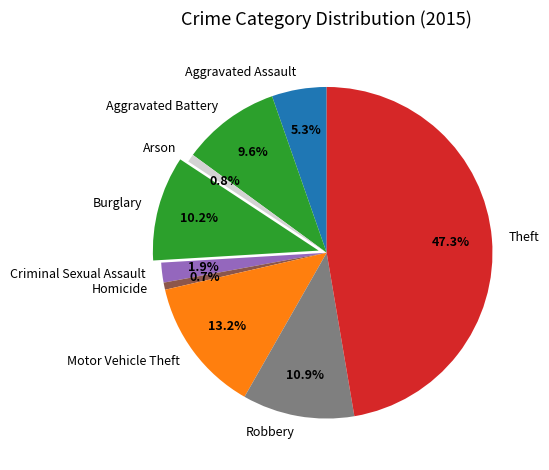

To the nearest percent, what is the difference between the largest and smallest slice percentages?

47%